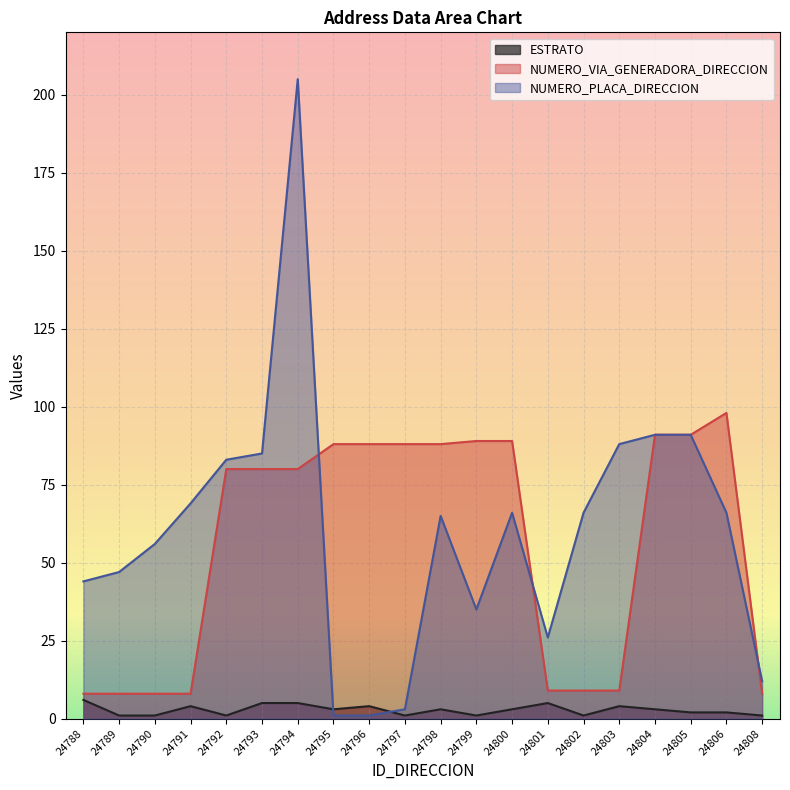

What is the difference between the NUMERO_VIA_GENERADORA_DIRECCION values at 24808 and 24803?

1